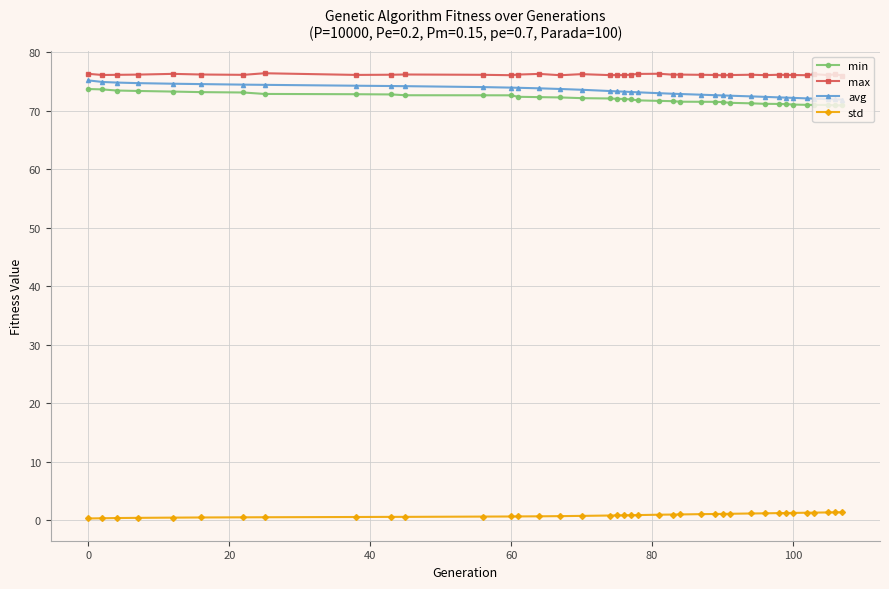

At how many categories does at least one series exceed 27?

39